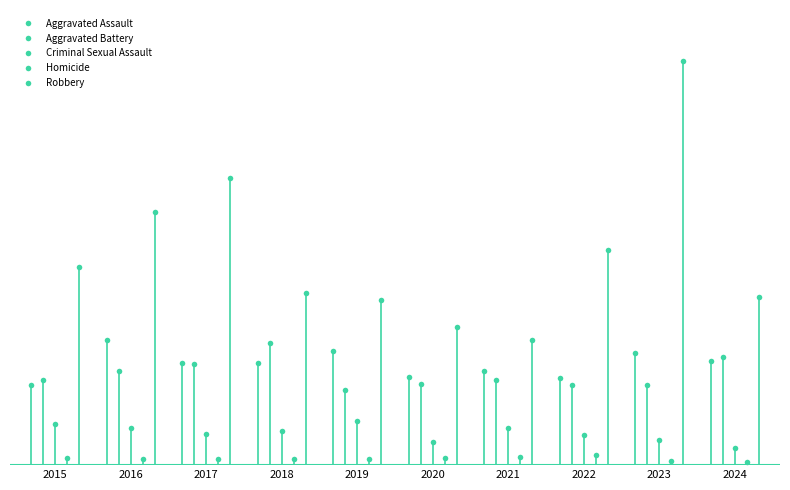

Where is Aggravated Assault nearest to the value 72?

2017